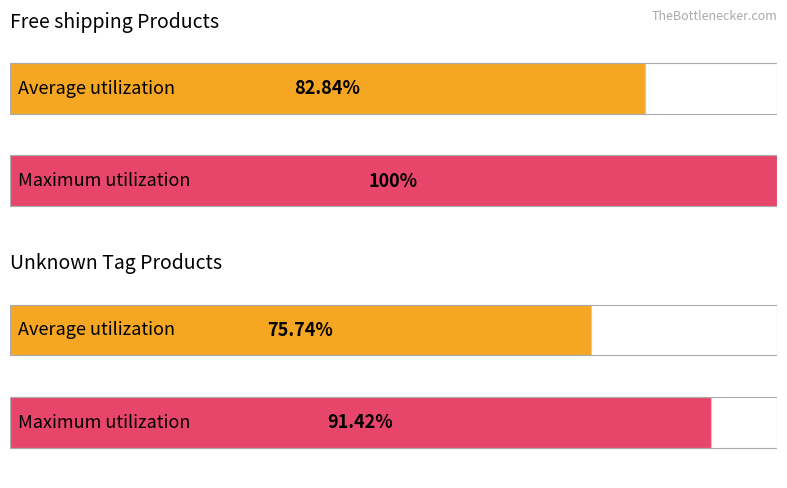

The Average utilization series shows 107.6 at 9. True or false?

False